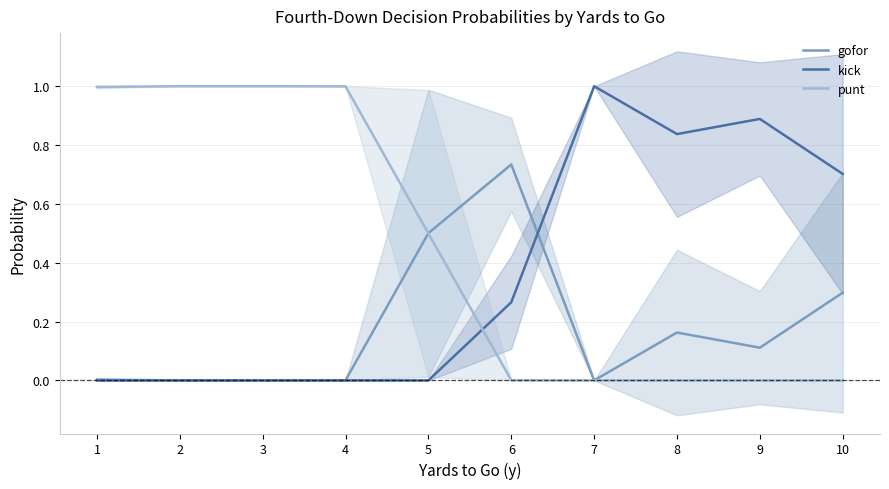

Reading left to right, extract all data points from this chart.

gofor: 1=0.0	2=0.0	3=0.0	4=0.0	5=0.5	6=0.7	7=0.0	8=0.2	9=0.1	10=0.3
kick: 1=0.0	2=0.0	3=0.0	4=0.0	5=0.0	6=0.3	7=1.0	8=0.8	9=0.9	10=0.7
punt: 1=1.0	2=1.0	3=1.0	4=1.0	5=0.5	6=0.0	7=0.0	8=0.0	9=0.0	10=0.0